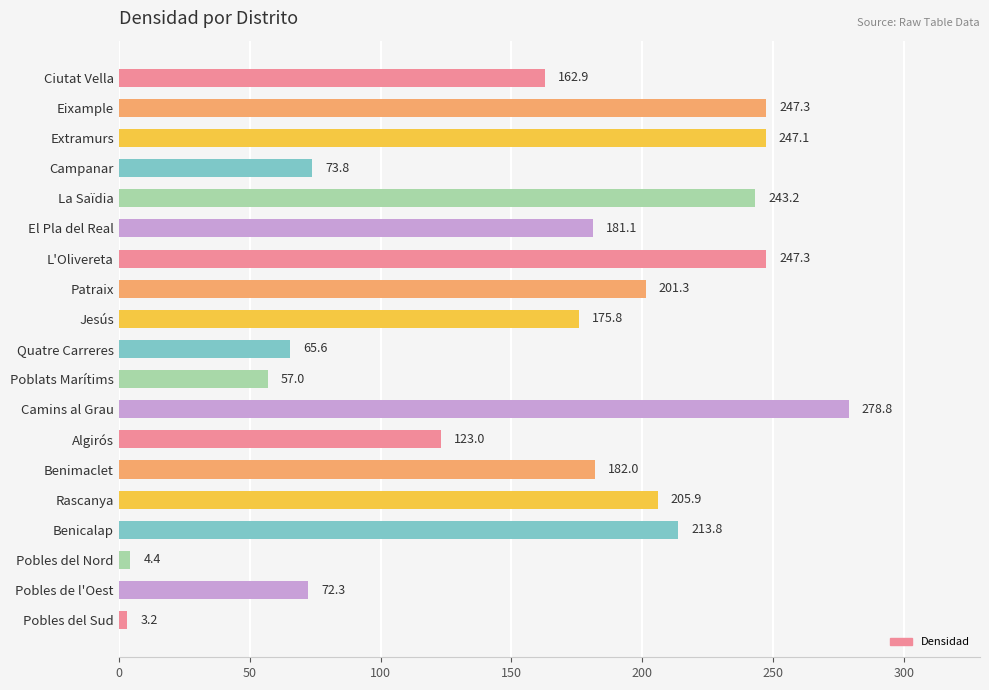

Reading bottom to top, what are all the values shown in this chart?

3.2	72.3	4.4	213.8	205.9	182.0	123.0	278.8	57.0	65.6	175.8	201.3	247.3	181.1	243.2	73.8	247.1	247.3	162.9